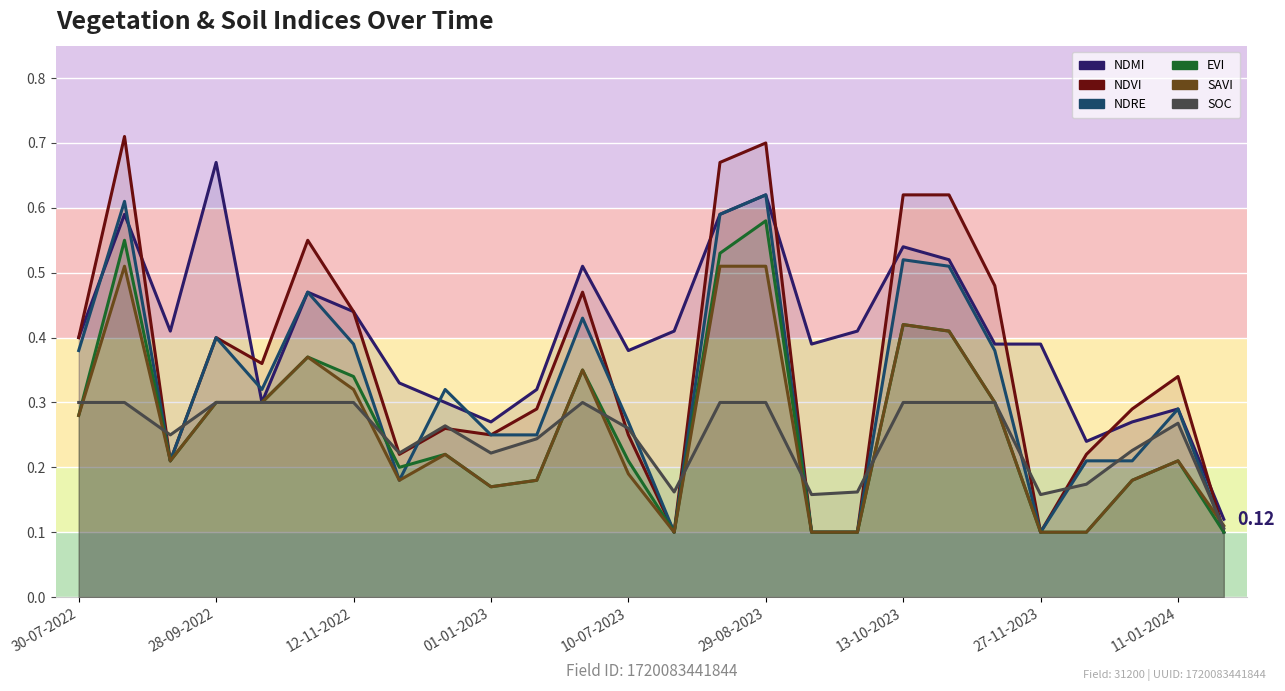

True or false: NDVI has a value of 0.4 at 28-09-2022.

False